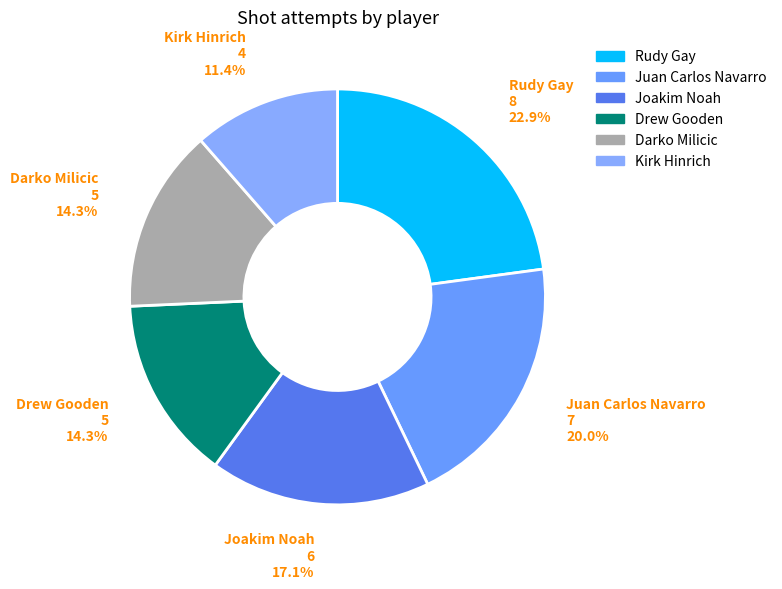

Do Joakim Noah and Juan Carlos Navarro together represent more than half of the pie?

No